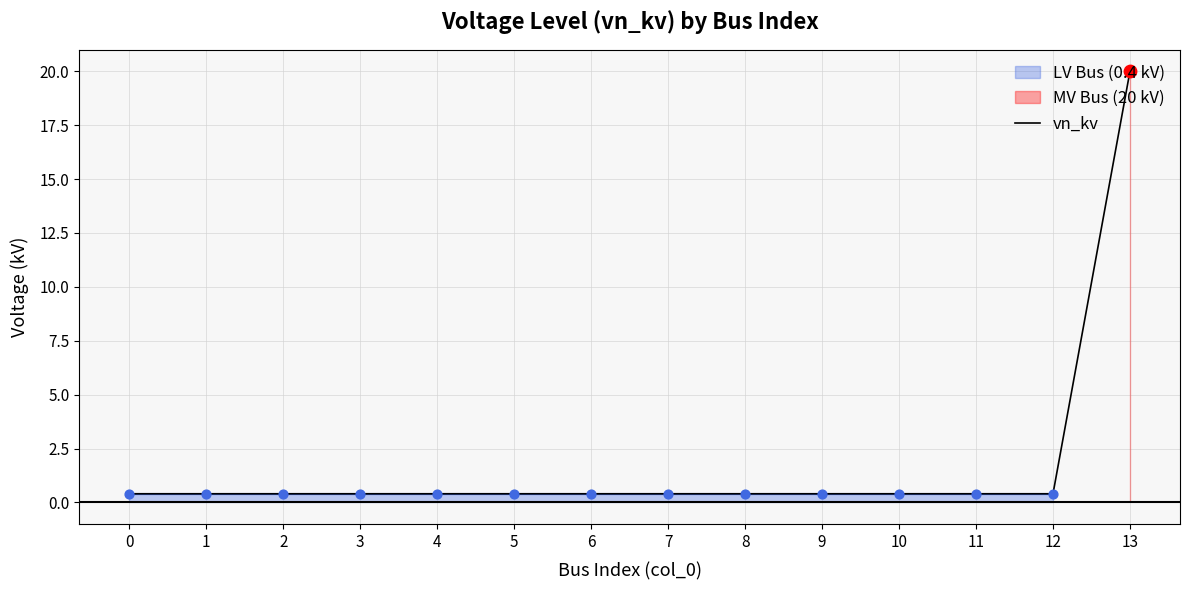

Between 3 and 9, which is larger?

3